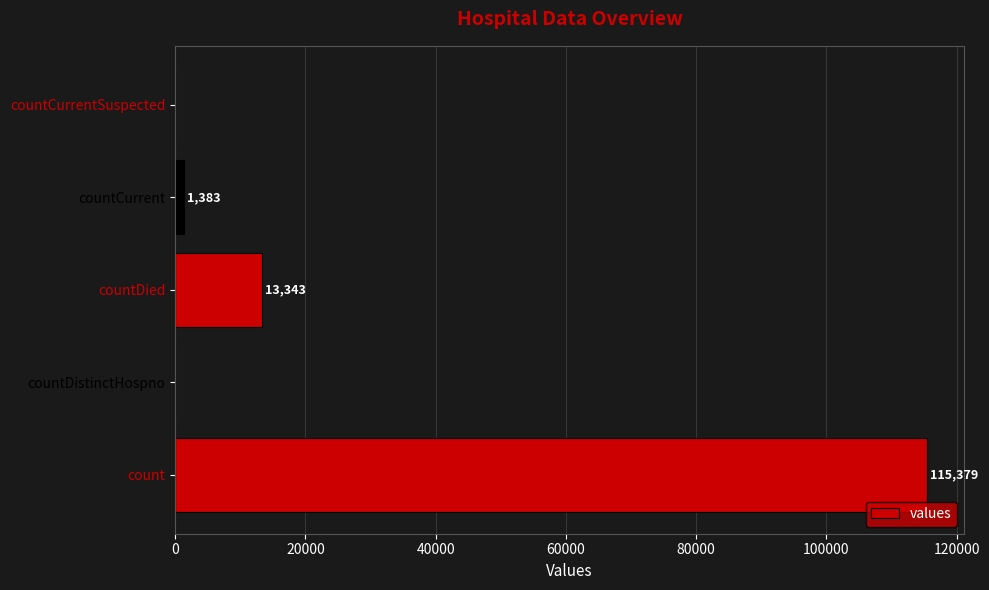

The chart shows a value of -73000 at countDistinctHospno. True or false?

False